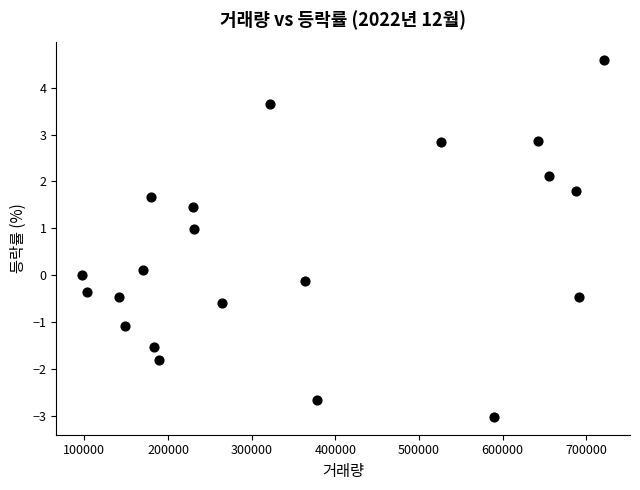

What is the range of Y values (max minus min)?

7.6